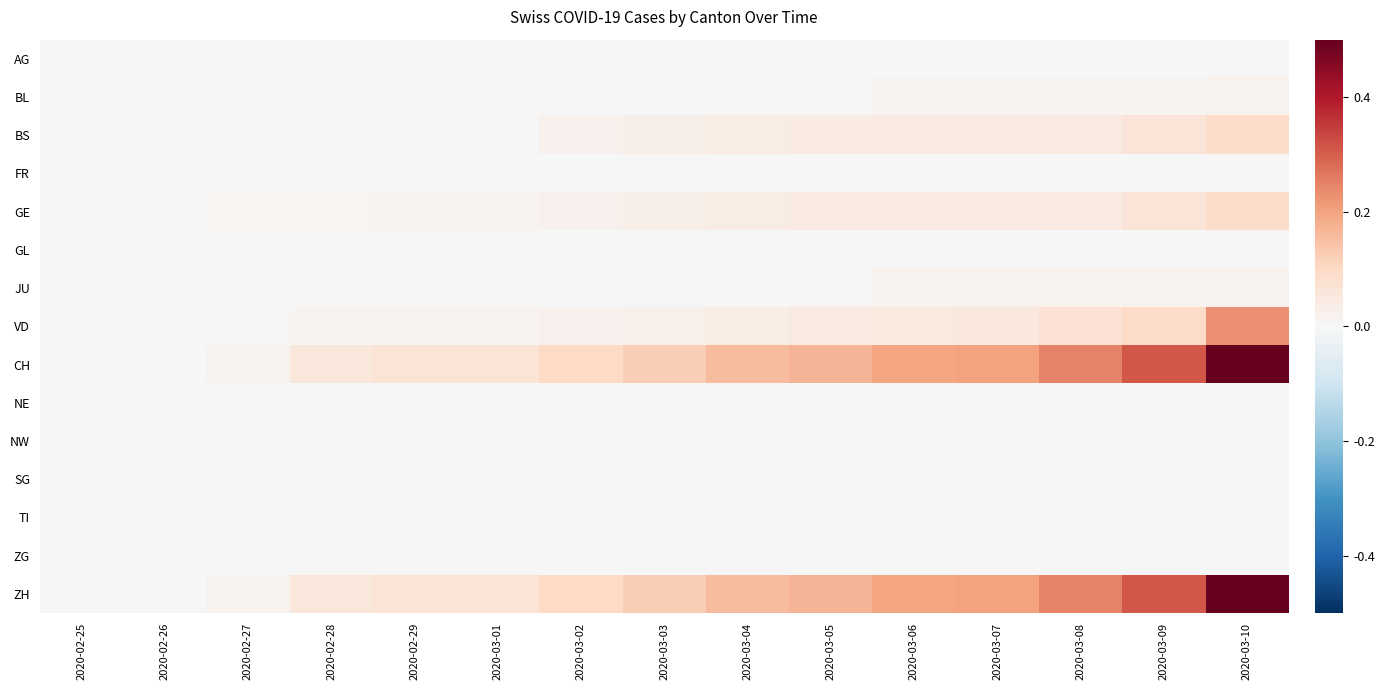

Reading right to left, what are all the values shown in this chart?

AG: 2020-03-10=0.0	2020-03-09=0.0	2020-03-08=0.0	2020-03-07=0.0	2020-03-06=0.0	2020-03-05=0.0	2020-03-04=0.0	2020-03-03=0.0	2020-03-02=0.0	2020-03-01=0.0	2020-02-29=0.0	2020-02-28=0.0	2020-02-27=0.0	2020-02-26=0.0	2020-02-25=0.0
BL: 2020-03-10=0.0	2020-03-09=0.0	2020-03-08=0.0	2020-03-07=0.0	2020-03-06=0.0	2020-03-05=0.0	2020-03-04=0.0	2020-03-03=0.0	2020-03-02=0.0	2020-03-01=0.0	2020-02-29=0.0	2020-02-28=0.0	2020-02-27=0.0	2020-02-26=0.0	2020-02-25=0.0
BS: 2020-03-10=0.1	2020-03-09=0.1	2020-03-08=0.0	2020-03-07=0.0	2020-03-06=0.0	2020-03-05=0.0	2020-03-04=0.0	2020-03-03=0.0	2020-03-02=0.0	2020-03-01=0.0	2020-02-29=0.0	2020-02-28=0.0	2020-02-27=0.0	2020-02-26=0.0	2020-02-25=0.0
FR: 2020-03-10=0.0	2020-03-09=0.0	2020-03-08=0.0	2020-03-07=0.0	2020-03-06=0.0	2020-03-05=0.0	2020-03-04=0.0	2020-03-03=0.0	2020-03-02=0.0	2020-03-01=0.0	2020-02-29=0.0	2020-02-28=0.0	2020-02-27=0.0	2020-02-26=0.0	2020-02-25=0.0
GE: 2020-03-10=0.1	2020-03-09=0.1	2020-03-08=0.0	2020-03-07=0.0	2020-03-06=0.0	2020-03-05=0.0	2020-03-04=0.0	2020-03-03=0.0	2020-03-02=0.0	2020-03-01=0.0	2020-02-29=0.0	2020-02-28=0.0	2020-02-27=0.0	2020-02-26=0.0	2020-02-25=0.0
GL: 2020-03-10=0.0	2020-03-09=0.0	2020-03-08=0.0	2020-03-07=0.0	2020-03-06=0.0	2020-03-05=0.0	2020-03-04=0.0	2020-03-03=0.0	2020-03-02=0.0	2020-03-01=0.0	2020-02-29=0.0	2020-02-28=0.0	2020-02-27=0.0	2020-02-26=0.0	2020-02-25=0.0
JU: 2020-03-10=0.0	2020-03-09=0.0	2020-03-08=0.0	2020-03-07=0.0	2020-03-06=0.0	2020-03-05=0.0	2020-03-04=0.0	2020-03-03=0.0	2020-03-02=0.0	2020-03-01=0.0	2020-02-29=0.0	2020-02-28=0.0	2020-02-27=0.0	2020-02-26=0.0	2020-02-25=0.0
VD: 2020-03-10=0.2	2020-03-09=0.1	2020-03-08=0.1	2020-03-07=0.1	2020-03-06=0.0	2020-03-05=0.0	2020-03-04=0.0	2020-03-03=0.0	2020-03-02=0.0	2020-03-01=0.0	2020-02-29=0.0	2020-02-28=0.0	2020-02-27=0.0	2020-02-26=0.0	2020-02-25=0.0
CH: 2020-03-10=0.5	2020-03-09=0.3	2020-03-08=0.2	2020-03-07=0.2	2020-03-06=0.2	2020-03-05=0.2	2020-03-04=0.2	2020-03-03=0.1	2020-03-02=0.1	2020-03-01=0.1	2020-02-29=0.1	2020-02-28=0.1	2020-02-27=0.0	2020-02-26=0.0	2020-02-25=0.0
NE: 2020-03-10=0.0	2020-03-09=0.0	2020-03-08=0.0	2020-03-07=0.0	2020-03-06=0.0	2020-03-05=0.0	2020-03-04=0.0	2020-03-03=0.0	2020-03-02=0.0	2020-03-01=0.0	2020-02-29=0.0	2020-02-28=0.0	2020-02-27=0.0	2020-02-26=0.0	2020-02-25=0.0
NW: 2020-03-10=0.0	2020-03-09=0.0	2020-03-08=0.0	2020-03-07=0.0	2020-03-06=0.0	2020-03-05=0.0	2020-03-04=0.0	2020-03-03=0.0	2020-03-02=0.0	2020-03-01=0.0	2020-02-29=0.0	2020-02-28=0.0	2020-02-27=0.0	2020-02-26=0.0	2020-02-25=0.0
SG: 2020-03-10=0.0	2020-03-09=0.0	2020-03-08=0.0	2020-03-07=0.0	2020-03-06=0.0	2020-03-05=0.0	2020-03-04=0.0	2020-03-03=0.0	2020-03-02=0.0	2020-03-01=0.0	2020-02-29=0.0	2020-02-28=0.0	2020-02-27=0.0	2020-02-26=0.0	2020-02-25=0.0
TI: 2020-03-10=0.0	2020-03-09=0.0	2020-03-08=0.0	2020-03-07=0.0	2020-03-06=0.0	2020-03-05=0.0	2020-03-04=0.0	2020-03-03=0.0	2020-03-02=0.0	2020-03-01=0.0	2020-02-29=0.0	2020-02-28=0.0	2020-02-27=0.0	2020-02-26=0.0	2020-02-25=0.0
ZG: 2020-03-10=0.0	2020-03-09=0.0	2020-03-08=0.0	2020-03-07=0.0	2020-03-06=0.0	2020-03-05=0.0	2020-03-04=0.0	2020-03-03=0.0	2020-03-02=0.0	2020-03-01=0.0	2020-02-29=0.0	2020-02-28=0.0	2020-02-27=0.0	2020-02-26=0.0	2020-02-25=0.0
ZH: 2020-03-10=0.5	2020-03-09=0.3	2020-03-08=0.2	2020-03-07=0.2	2020-03-06=0.2	2020-03-05=0.2	2020-03-04=0.2	2020-03-03=0.1	2020-03-02=0.1	2020-03-01=0.1	2020-02-29=0.1	2020-02-28=0.1	2020-02-27=0.0	2020-02-26=0.0	2020-02-25=0.0